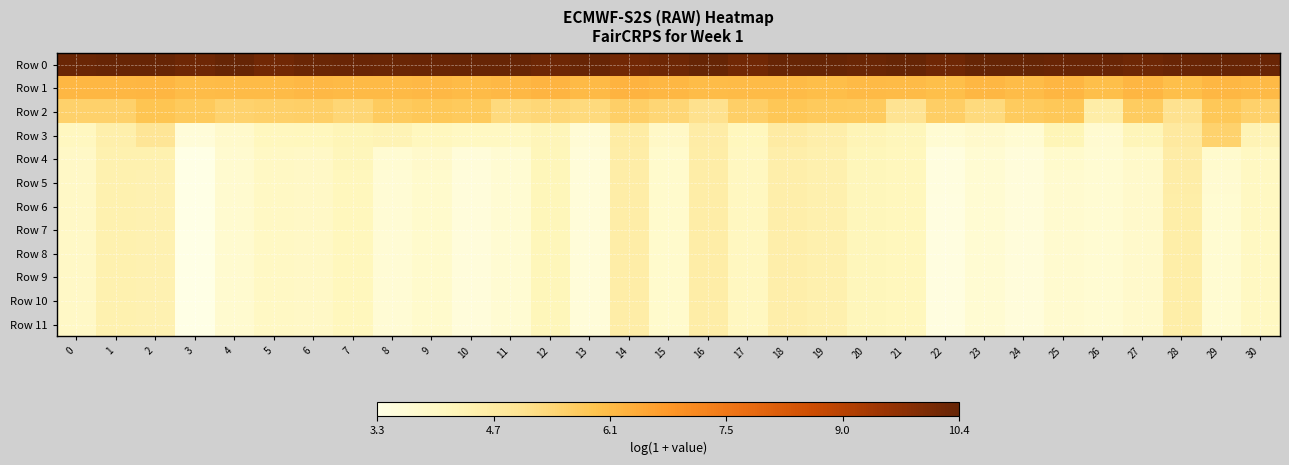

Reading left to right, list all the values displayed in this chart.

Row 0: 0=10.3	1=10.3	2=10.3	3=10.2	4=10.3	5=10.2	6=10.3	7=10.3	8=10.3	9=10.3	10=10.3	11=10.3	12=10.2	13=10.3	14=10.1	15=10.2	16=10.4	17=10.2	18=10.3	19=10.4	20=10.3	21=10.4	22=10.2	23=10.3	24=10.4	25=10.3	26=10.3	27=10.2	28=10.3	29=10.3	30=10.3
Row 1: 0=6.2	1=6.2	2=6.2	3=6.1	4=6.1	5=6.1	6=6.2	7=6.1	8=6.2	9=6.2	10=6.1	11=6.2	12=6.3	13=6.2	14=6.3	15=6.2	16=6.1	17=6.1	18=6.1	19=6.1	20=6.2	21=6.1	22=6.0	23=6.2	24=6.1	25=6.2	26=6.0	27=6.2	28=6.0	29=6.2	30=6.2
Row 2: 0=5.6	1=5.6	2=5.9	3=5.8	4=5.6	5=5.6	6=5.6	7=5.4	8=5.7	9=5.8	10=5.8	11=5.3	12=5.4	13=5.3	14=5.6	15=5.4	16=5.1	17=5.6	18=5.8	19=5.8	20=5.7	21=5.0	22=5.6	23=5.3	24=5.7	25=5.8	26=4.6	27=5.7	28=5.1	29=5.8	30=5.6
Row 3: 0=4.1	1=4.5	2=5.0	3=3.6	4=3.9	5=4.1	6=4.2	7=4.3	8=4.3	9=4.1	10=4.1	11=4.1	12=4.3	13=3.7	14=4.6	15=4.0	16=4.6	17=4.2	18=4.7	19=4.5	20=4.3	21=4.2	22=3.7	23=3.9	24=3.7	25=4.3	26=3.8	27=4.3	28=4.8	29=5.5	30=4.3
Row 4: 0=4.0	1=4.5	2=4.4	3=3.3	4=3.8	5=4.0	6=4.0	7=4.2	8=3.7	9=3.8	10=3.5	11=3.7	12=4.2	13=3.6	14=4.6	15=3.8	16=4.6	17=4.1	18=4.6	19=4.5	20=4.2	21=4.2	22=3.4	23=3.7	24=3.5	25=3.8	26=3.7	27=3.9	28=4.6	29=3.8	30=4.1
Row 5: 0=4.0	1=4.4	2=4.4	3=3.3	4=3.8	5=4.0	6=4.0	7=4.2	8=3.7	9=3.8	10=3.5	11=3.7	12=4.2	13=3.6	14=4.6	15=3.8	16=4.6	17=4.1	18=4.6	19=4.5	20=4.2	21=4.2	22=3.4	23=3.7	24=3.5	25=3.8	26=3.7	27=3.9	28=4.6	29=3.7	30=4.0
Row 6: 0=4.0	1=4.4	2=4.4	3=3.3	4=3.8	5=4.0	6=4.0	7=4.2	8=3.7	9=3.8	10=3.5	11=3.7	12=4.2	13=3.6	14=4.6	15=3.8	16=4.6	17=4.1	18=4.6	19=4.5	20=4.2	21=4.2	22=3.4	23=3.7	24=3.5	25=3.8	26=3.7	27=3.9	28=4.6	29=3.7	30=4.0
Row 7: 0=4.0	1=4.4	2=4.4	3=3.3	4=3.8	5=4.0	6=4.0	7=4.2	8=3.7	9=3.8	10=3.5	11=3.7	12=4.2	13=3.6	14=4.6	15=3.8	16=4.6	17=4.1	18=4.6	19=4.5	20=4.2	21=4.2	22=3.4	23=3.7	24=3.5	25=3.8	26=3.7	27=3.9	28=4.6	29=3.7	30=4.0
Row 8: 0=4.0	1=4.4	2=4.4	3=3.3	4=3.8	5=4.0	6=4.0	7=4.2	8=3.7	9=3.8	10=3.5	11=3.7	12=4.2	13=3.6	14=4.6	15=3.8	16=4.6	17=4.1	18=4.6	19=4.5	20=4.2	21=4.2	22=3.4	23=3.7	24=3.5	25=3.8	26=3.7	27=3.9	28=4.6	29=3.7	30=4.0
Row 9: 0=4.0	1=4.4	2=4.4	3=3.3	4=3.8	5=4.0	6=4.0	7=4.2	8=3.7	9=3.8	10=3.5	11=3.7	12=4.2	13=3.6	14=4.6	15=3.8	16=4.6	17=4.1	18=4.6	19=4.5	20=4.2	21=4.2	22=3.4	23=3.7	24=3.5	25=3.8	26=3.7	27=3.9	28=4.6	29=3.7	30=4.0
Row 10: 0=4.0	1=4.4	2=4.4	3=3.3	4=3.8	5=4.0	6=4.0	7=4.2	8=3.7	9=3.8	10=3.5	11=3.7	12=4.2	13=3.6	14=4.6	15=3.8	16=4.6	17=4.1	18=4.6	19=4.5	20=4.2	21=4.2	22=3.4	23=3.7	24=3.5	25=3.8	26=3.7	27=3.9	28=4.6	29=3.7	30=4.0
Row 11: 0=4.0	1=4.4	2=4.4	3=3.3	4=3.8	5=4.0	6=4.0	7=4.2	8=3.7	9=3.8	10=3.5	11=3.7	12=4.2	13=3.6	14=4.6	15=3.8	16=4.6	17=4.1	18=4.6	19=4.5	20=4.2	21=4.2	22=3.4	23=3.7	24=3.5	25=3.8	26=3.7	27=3.9	28=4.6	29=3.7	30=4.0